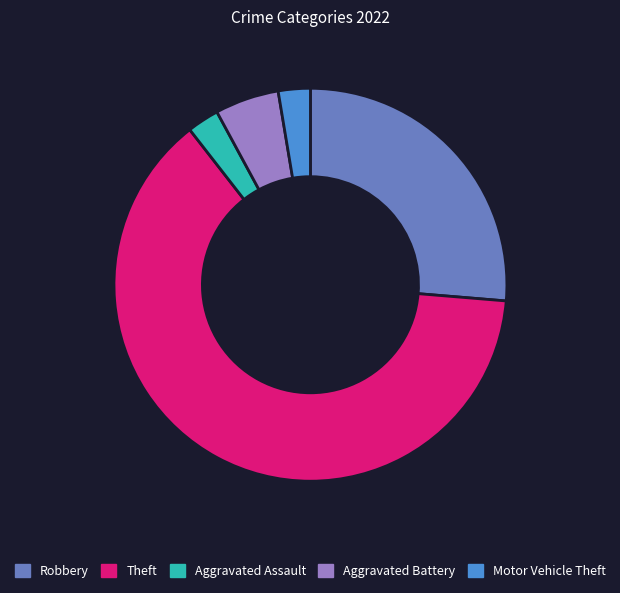

True or false: Aggravated Battery accounts for 5% of the total.

True